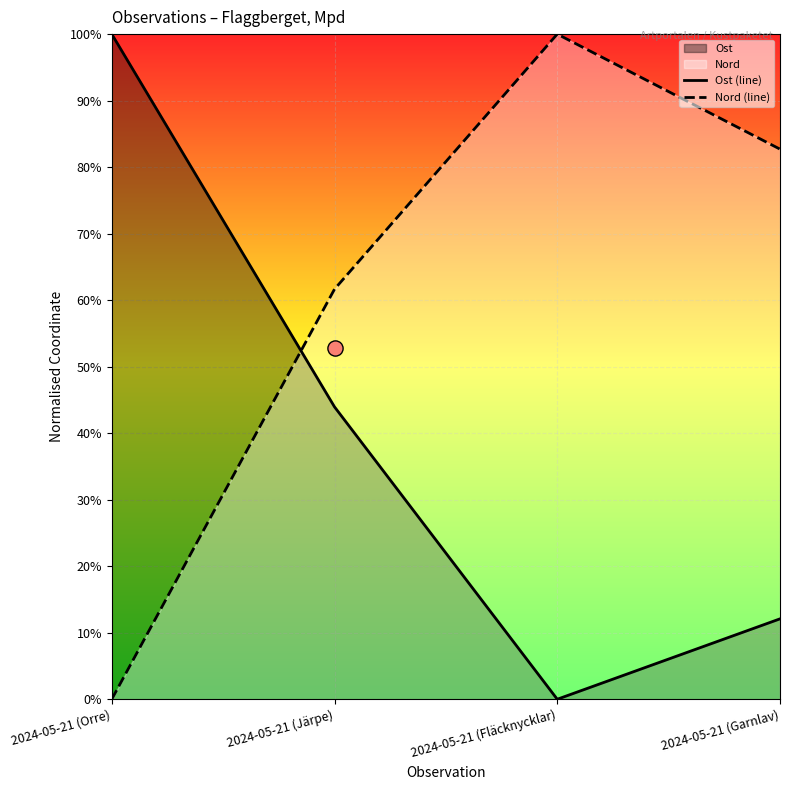

Which series has the widest spread of Y values?

Ost (line)